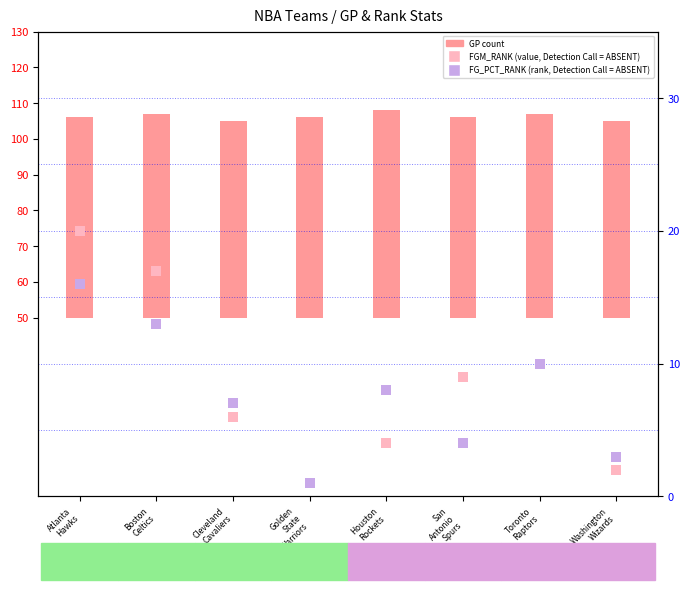

At which category is the sum across all series the highest?

Atlanta
Hawks